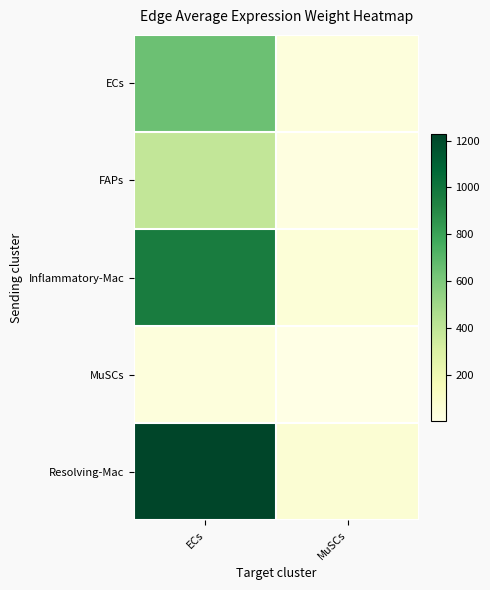

What is the spread (max minus min) of values at ECs?

1192.1